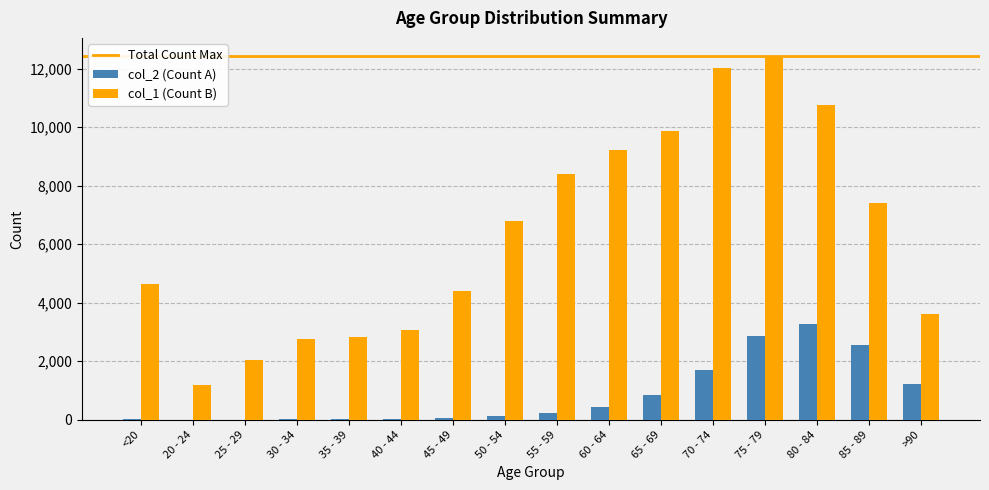

At which category is the sum across all series the highest?

75 - 79